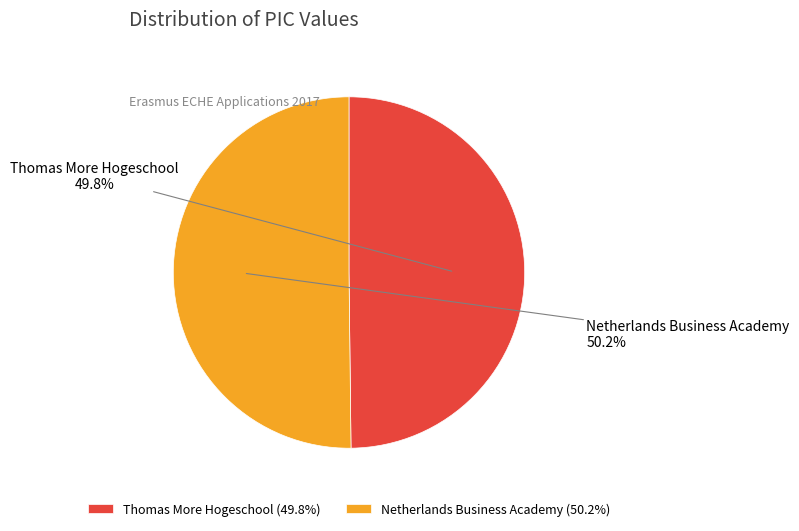

Is it true that Netherlands Business Academy is 41% of the pie?

False